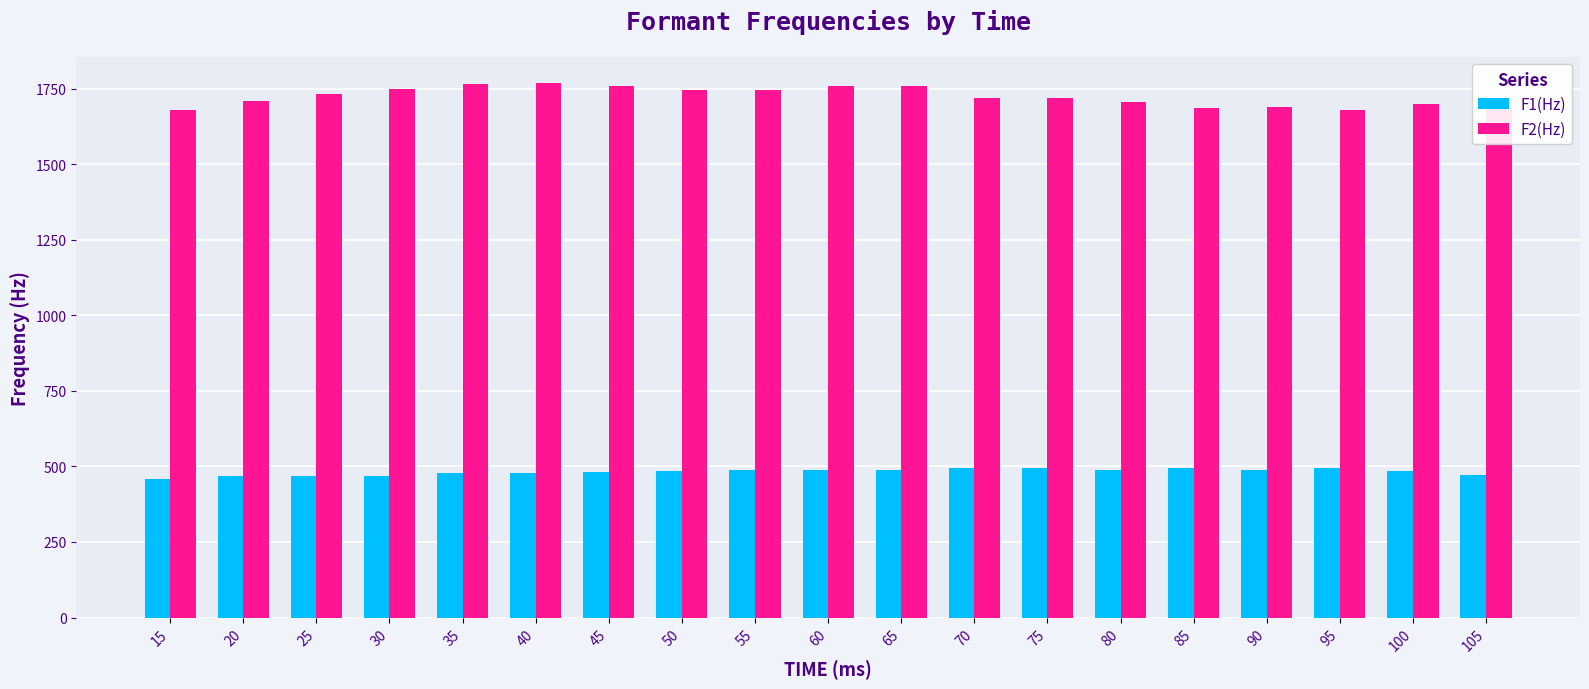

What is the minimum value shown in the chart?

460